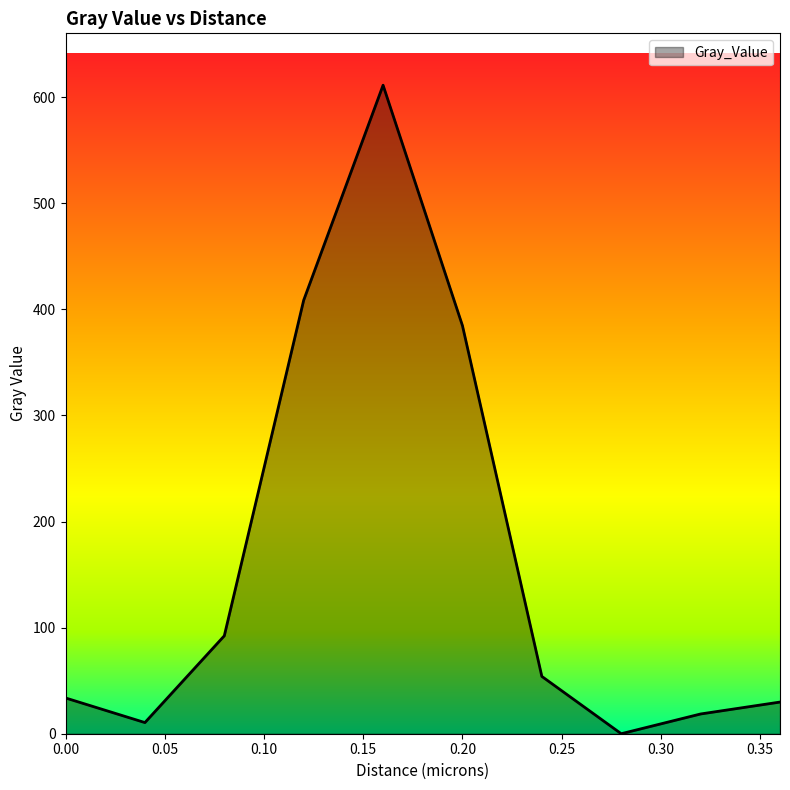

What is the maximum value shown in the chart?

611.3